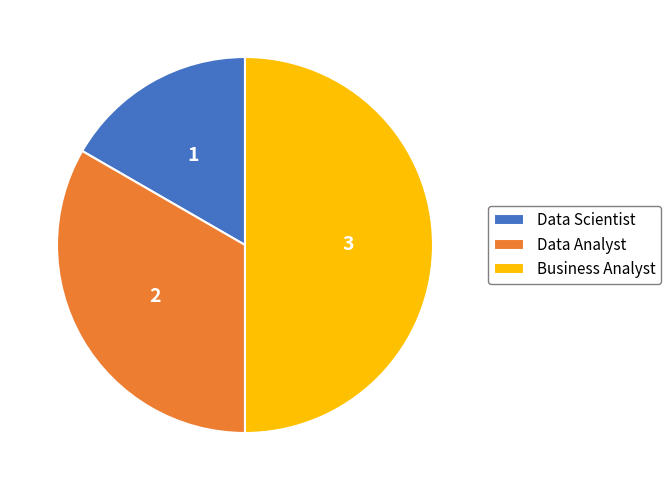

Which category has the biggest portion of the pie?

Business Analyst